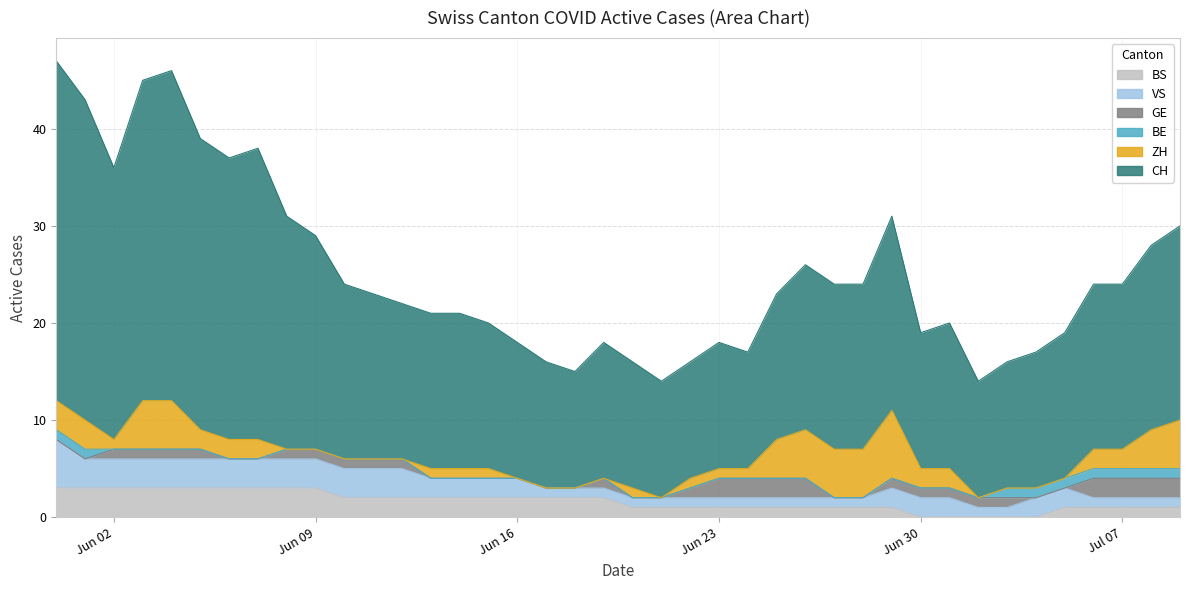

The value of BE at 2020-07-02 is 0. True or false?

False